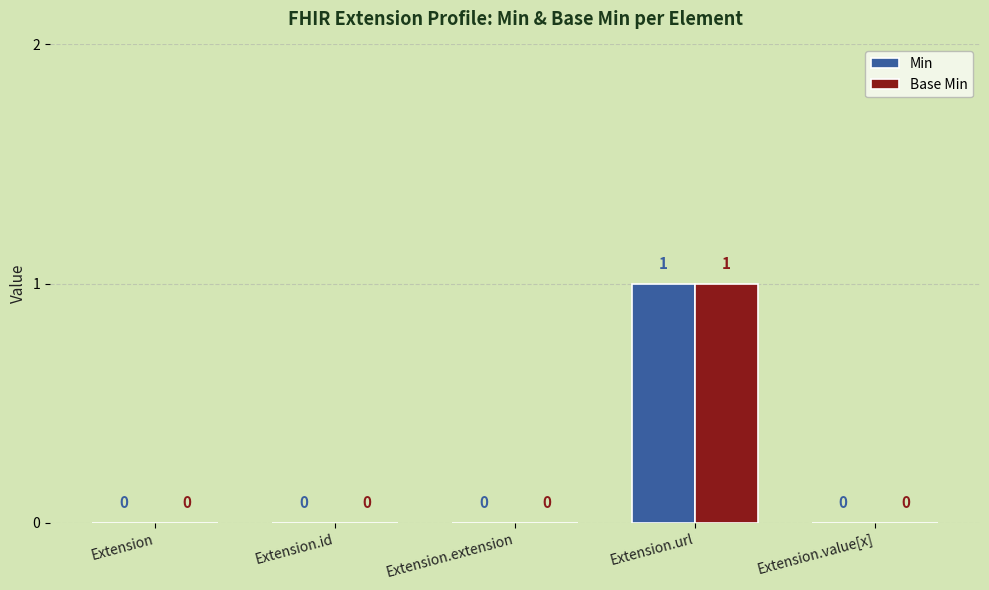

Reading left to right, list all the values displayed in this chart.

Min: Extension=0	Extension.id=0	Extension.extension=0	Extension.url=1	Extension.value[x]=0
Base Min: Extension=0	Extension.id=0	Extension.extension=0	Extension.url=1	Extension.value[x]=0